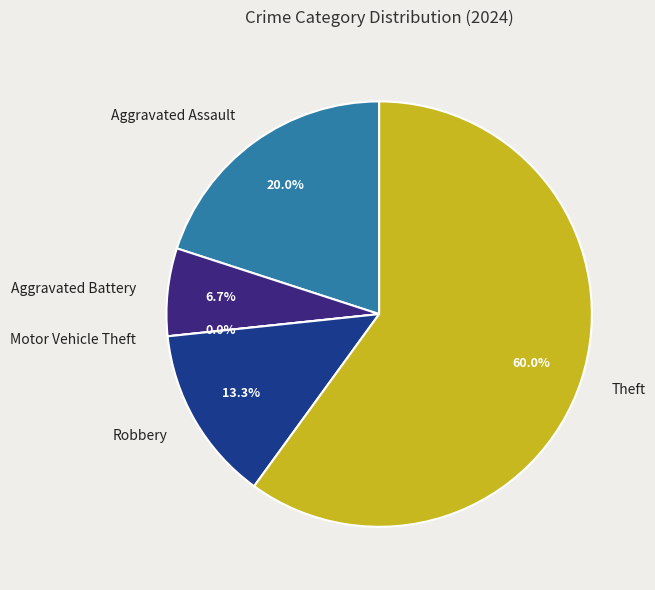

Do Motor Vehicle Theft and Aggravated Battery together represent more than half of the pie?

No